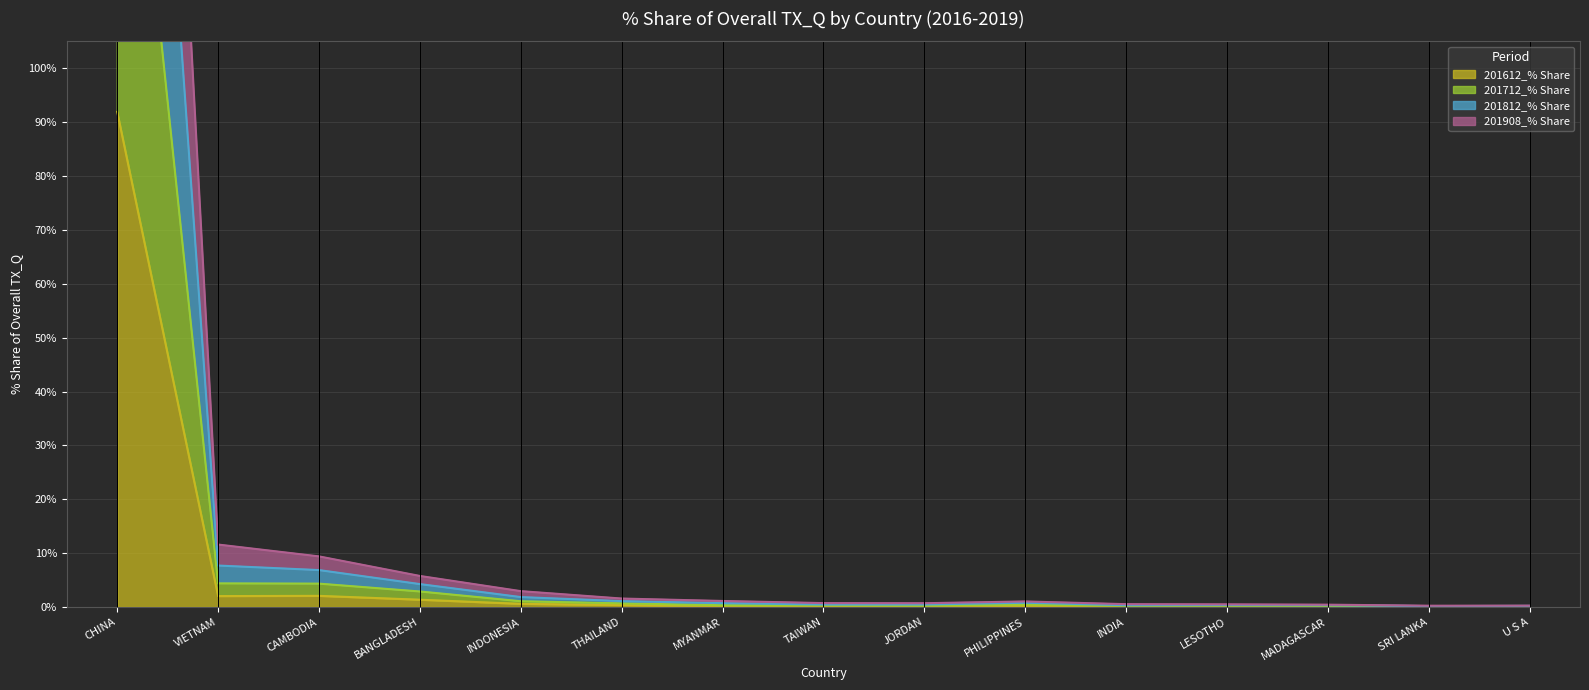

The value of 201612_% Share at CAMBODIA is 2.1. True or false?

True